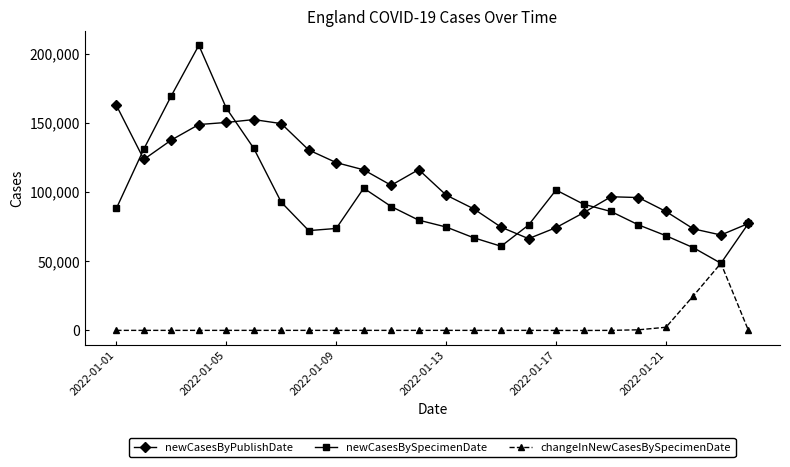

How many distinct data groups are displayed?

3